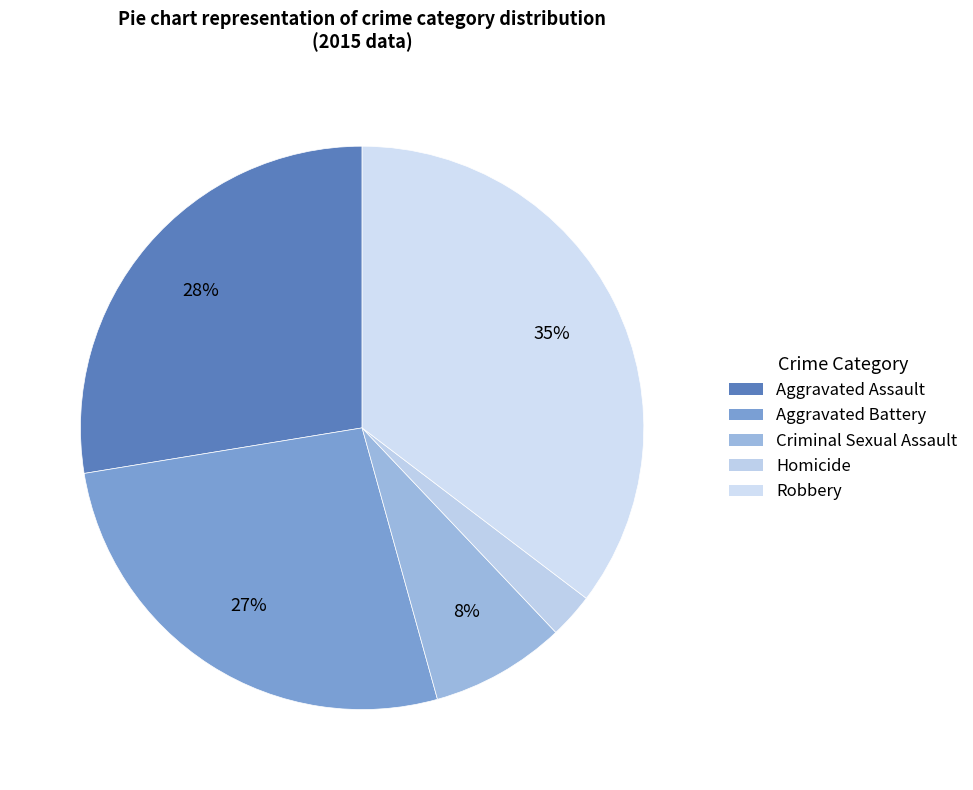

To the nearest percent, what is the difference between the Aggravated Battery and Criminal Sexual Assault slice percentages?

19%